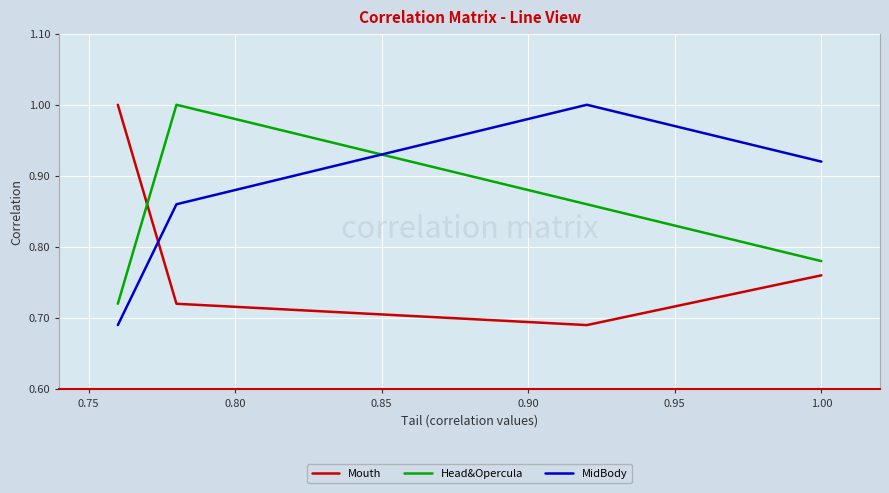

What is the maximum value shown in the chart?

1.0